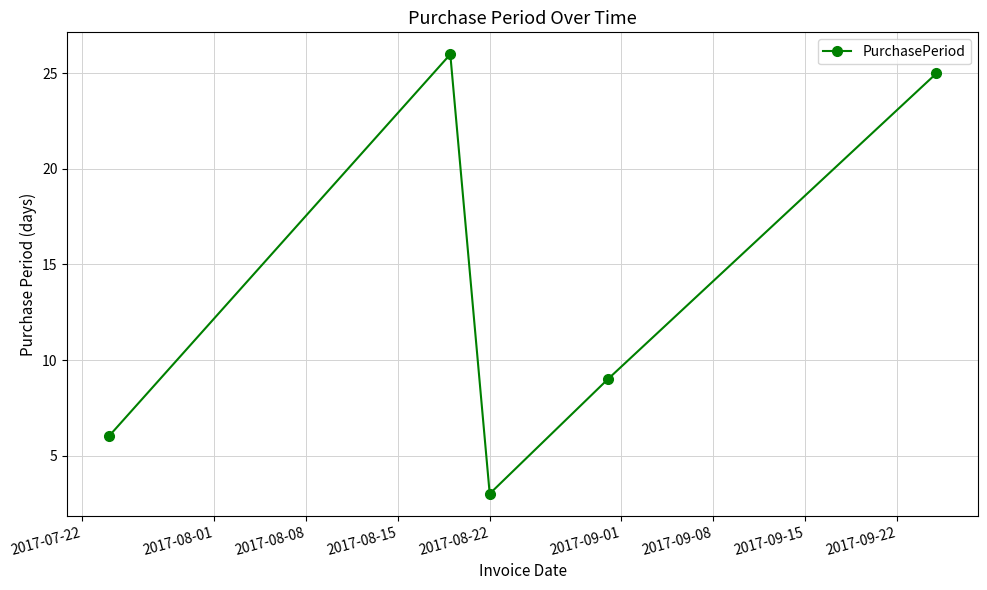

What is the average value?

14